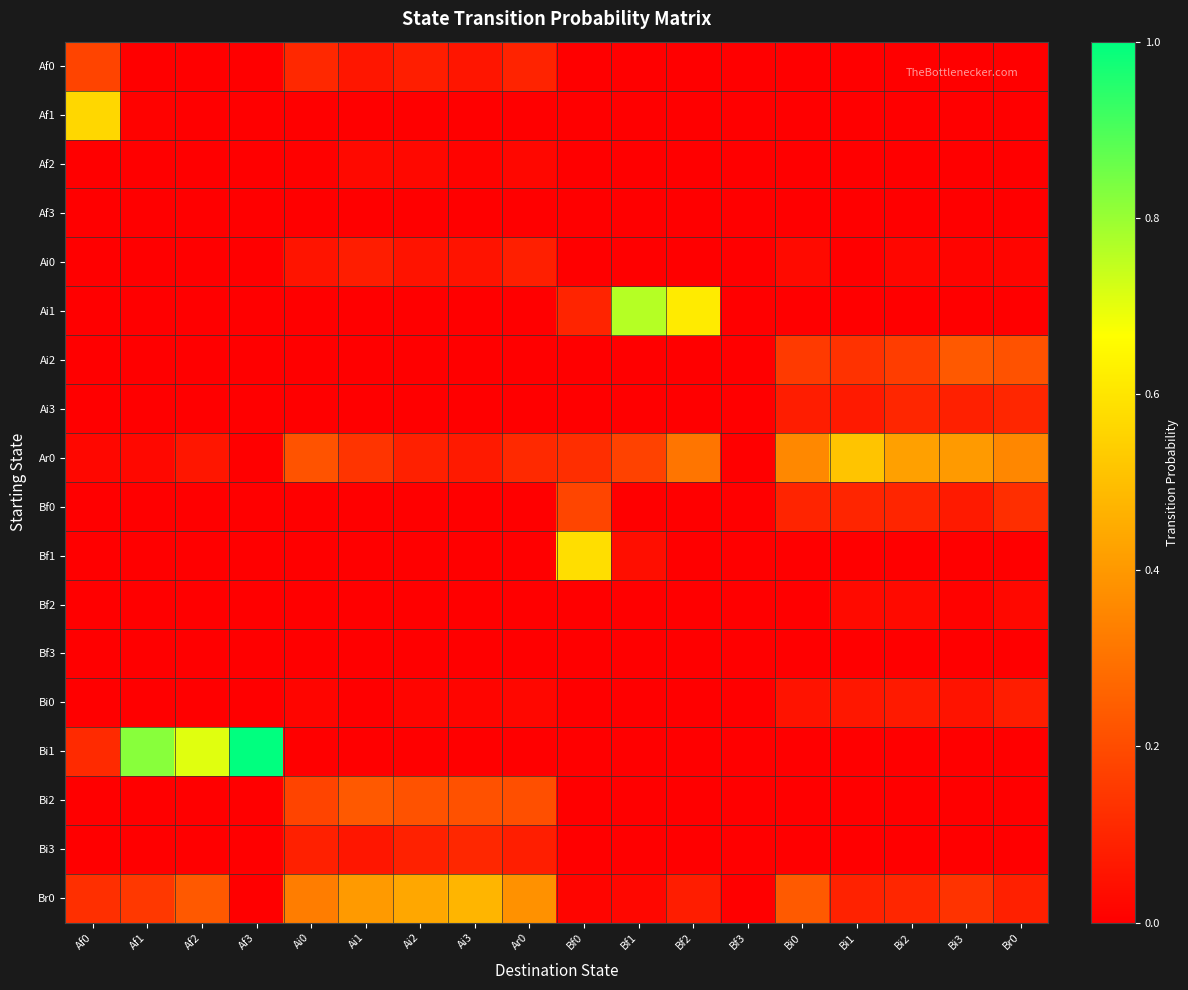

Reading left to right, extract all data points from this chart.

Af0: Af0=0.2	Af1=0.0	Af2=0.0	Af3=0.0	Ai0=0.1	Ai1=0.1	Ai2=0.1	Ai3=0.1	Ar0=0.1	Bf0=0.0	Bf1=0.0	Bf2=0.0	Bf3=0.0	Bi0=0.0	Bi1=0.0	Bi2=0.0	Bi3=0.0	Br0=0.0
Af1: Af0=0.6	Af1=0.0	Af2=0.0	Af3=0.0	Ai0=0.0	Ai1=0.0	Ai2=0.0	Ai3=0.0	Ar0=0.0	Bf0=0.0	Bf1=0.0	Bf2=0.0	Bf3=0.0	Bi0=0.0	Bi1=0.0	Bi2=0.0	Bi3=0.0	Br0=0.0
Af2: Af0=0.0	Af1=0.0	Af2=0.0	Af3=0.0	Ai0=0.0	Ai1=0.0	Ai2=0.0	Ai3=0.0	Ar0=0.0	Bf0=0.0	Bf1=0.0	Bf2=0.0	Bf3=0.0	Bi0=0.0	Bi1=0.0	Bi2=0.0	Bi3=0.0	Br0=0.0
Af3: Af0=0.0	Af1=0.0	Af2=0.0	Af3=0.0	Ai0=0.0	Ai1=0.0	Ai2=0.0	Ai3=0.0	Ar0=0.0	Bf0=0.0	Bf1=0.0	Bf2=0.0	Bf3=0.0	Bi0=0.0	Bi1=0.0	Bi2=0.0	Bi3=0.0	Br0=0.0
Ai0: Af0=0.0	Af1=0.0	Af2=0.0	Af3=0.0	Ai0=0.1	Ai1=0.1	Ai2=0.1	Ai3=0.1	Ar0=0.1	Bf0=0.0	Bf1=0.0	Bf2=0.0	Bf3=0.0	Bi0=0.0	Bi1=0.0	Bi2=0.0	Bi3=0.0	Br0=0.0
Ai1: Af0=0.0	Af1=0.0	Af2=0.0	Af3=0.0	Ai0=0.0	Ai1=0.0	Ai2=0.0	Ai3=0.0	Ar0=0.0	Bf0=0.1	Bf1=0.8	Bf2=0.6	Bf3=0.0	Bi0=0.0	Bi1=0.0	Bi2=0.0	Bi3=0.0	Br0=0.0
Ai2: Af0=0.0	Af1=0.0	Af2=0.0	Af3=0.0	Ai0=0.0	Ai1=0.0	Ai2=0.0	Ai3=0.0	Ar0=0.0	Bf0=0.0	Bf1=0.0	Bf2=0.0	Bf3=0.0	Bi0=0.2	Bi1=0.1	Bi2=0.2	Bi3=0.2	Br0=0.2
Ai3: Af0=0.0	Af1=0.0	Af2=0.0	Af3=0.0	Ai0=0.0	Ai1=0.0	Ai2=0.0	Ai3=0.0	Ar0=0.0	Bf0=0.0	Bf1=0.0	Bf2=0.0	Bf3=0.0	Bi0=0.1	Bi1=0.1	Bi2=0.1	Bi3=0.1	Br0=0.1
Ar0: Af0=0.0	Af1=0.0	Af2=0.1	Af3=0.0	Ai0=0.2	Ai1=0.1	Ai2=0.1	Ai3=0.1	Ar0=0.1	Bf0=0.1	Bf1=0.2	Bf2=0.3	Bf3=0.0	Bi0=0.4	Bi1=0.5	Bi2=0.4	Bi3=0.4	Br0=0.4
Bf0: Af0=0.0	Af1=0.0	Af2=0.0	Af3=0.0	Ai0=0.0	Ai1=0.0	Ai2=0.0	Ai3=0.0	Ar0=0.0	Bf0=0.2	Bf1=0.0	Bf2=0.0	Bf3=0.0	Bi0=0.1	Bi1=0.1	Bi2=0.1	Bi3=0.1	Br0=0.1
Bf1: Af0=0.0	Af1=0.0	Af2=0.0	Af3=0.0	Ai0=0.0	Ai1=0.0	Ai2=0.0	Ai3=0.0	Ar0=0.0	Bf0=0.6	Bf1=0.0	Bf2=0.0	Bf3=0.0	Bi0=0.0	Bi1=0.0	Bi2=0.0	Bi3=0.0	Br0=0.0
Bf2: Af0=0.0	Af1=0.0	Af2=0.0	Af3=0.0	Ai0=0.0	Ai1=0.0	Ai2=0.0	Ai3=0.0	Ar0=0.0	Bf0=0.0	Bf1=0.0	Bf2=0.0	Bf3=0.0	Bi0=0.0	Bi1=0.0	Bi2=0.0	Bi3=0.0	Br0=0.0
Bf3: Af0=0.0	Af1=0.0	Af2=0.0	Af3=0.0	Ai0=0.0	Ai1=0.0	Ai2=0.0	Ai3=0.0	Ar0=0.0	Bf0=0.0	Bf1=0.0	Bf2=0.0	Bf3=0.0	Bi0=0.0	Bi1=0.0	Bi2=0.0	Bi3=0.0	Br0=0.0
Bi0: Af0=0.0	Af1=0.0	Af2=0.0	Af3=0.0	Ai0=0.0	Ai1=0.0	Ai2=0.0	Ai3=0.0	Ar0=0.0	Bf0=0.0	Bf1=0.0	Bf2=0.0	Bf3=0.0	Bi0=0.1	Bi1=0.1	Bi2=0.1	Bi3=0.1	Br0=0.1
Bi1: Af0=0.1	Af1=0.8	Af2=0.7	Af3=1.0	Ai0=0.0	Ai1=0.0	Ai2=0.0	Ai3=0.0	Ar0=0.0	Bf0=0.0	Bf1=0.0	Bf2=0.0	Bf3=0.0	Bi0=0.0	Bi1=0.0	Bi2=0.0	Bi3=0.0	Br0=0.0
Bi2: Af0=0.0	Af1=0.0	Af2=0.0	Af3=0.0	Ai0=0.2	Ai1=0.2	Ai2=0.2	Ai3=0.2	Ar0=0.2	Bf0=0.0	Bf1=0.0	Bf2=0.0	Bf3=0.0	Bi0=0.0	Bi1=0.0	Bi2=0.0	Bi3=0.0	Br0=0.0
Bi3: Af0=0.0	Af1=0.0	Af2=0.0	Af3=0.0	Ai0=0.1	Ai1=0.1	Ai2=0.1	Ai3=0.1	Ar0=0.1	Bf0=0.0	Bf1=0.0	Bf2=0.0	Bf3=0.0	Bi0=0.0	Bi1=0.0	Bi2=0.0	Bi3=0.0	Br0=0.0
Br0: Af0=0.1	Af1=0.1	Af2=0.2	Af3=0.0	Ai0=0.3	Ai1=0.4	Ai2=0.4	Ai3=0.5	Ar0=0.4	Bf0=0.0	Bf1=0.0	Bf2=0.1	Bf3=0.0	Bi0=0.2	Bi1=0.1	Bi2=0.1	Bi3=0.1	Br0=0.1